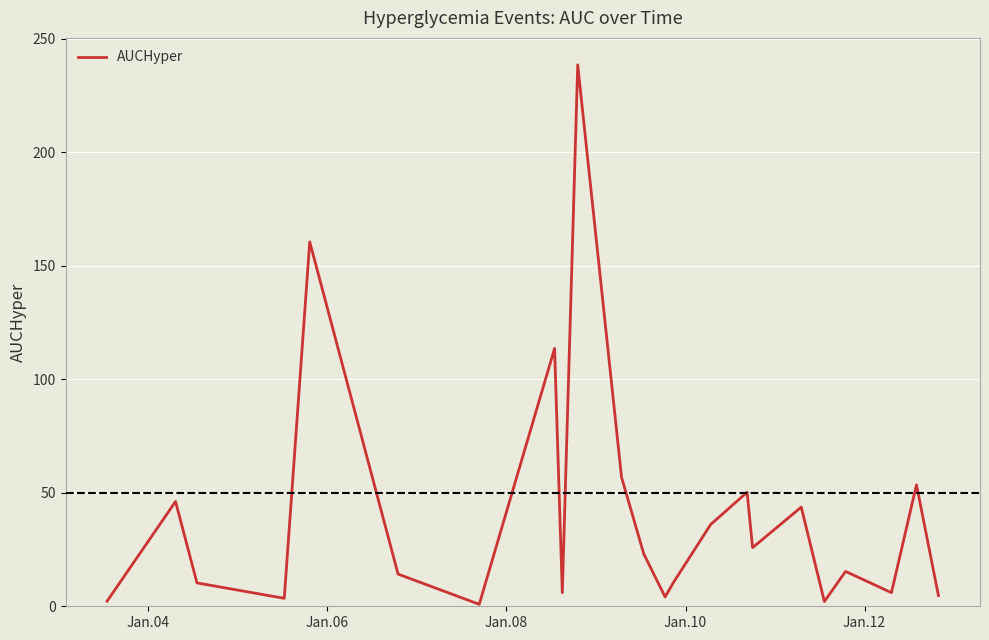

How many categories are shown in the chart?

23